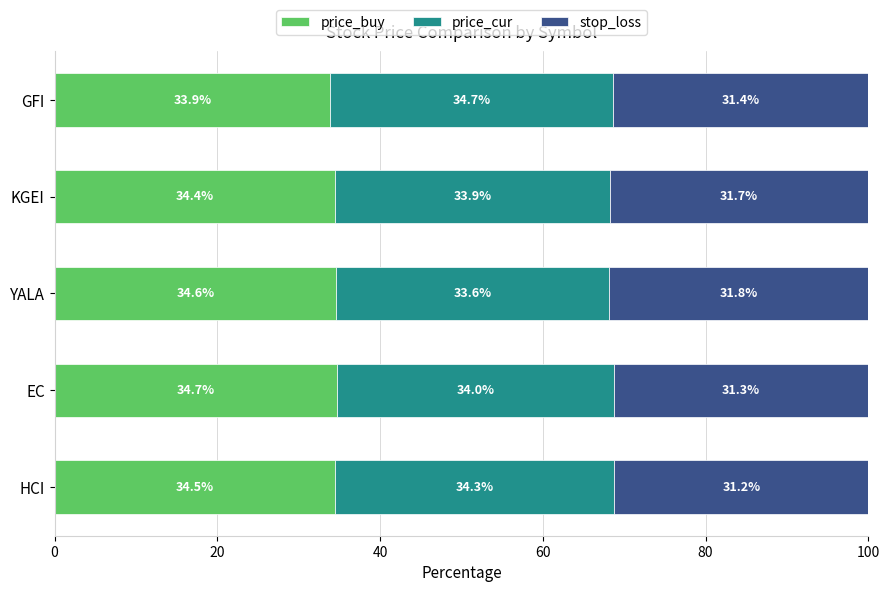

How many price_buy values are between 34 and 35?

4